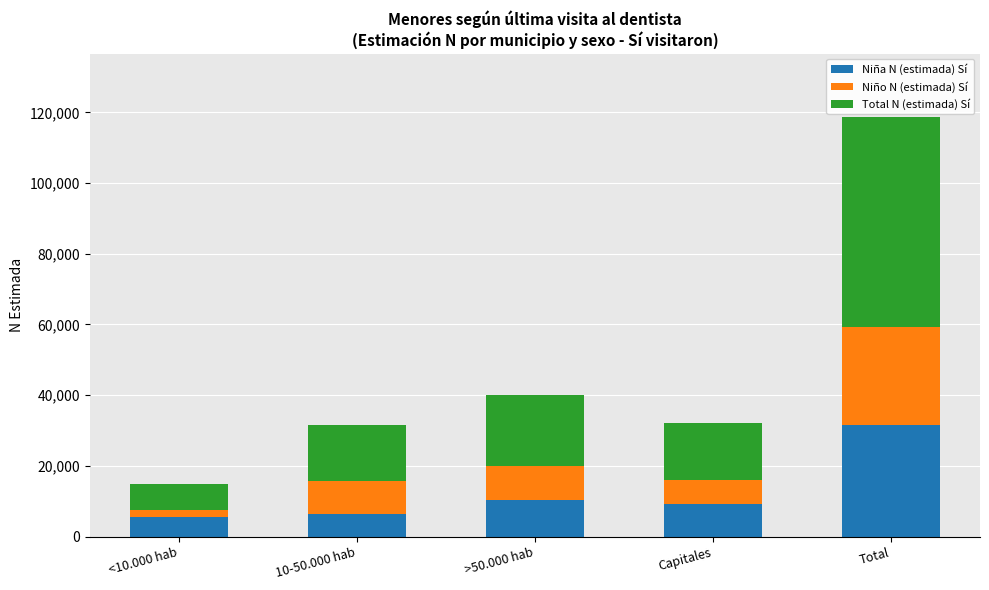

Reading left to right, transcribe the values for Niña N (estimada) Sí.

<10.000 hab=5619	10-50.000 hab=6356	>50.000 hab=10320	Capitales=9174	Total=31469